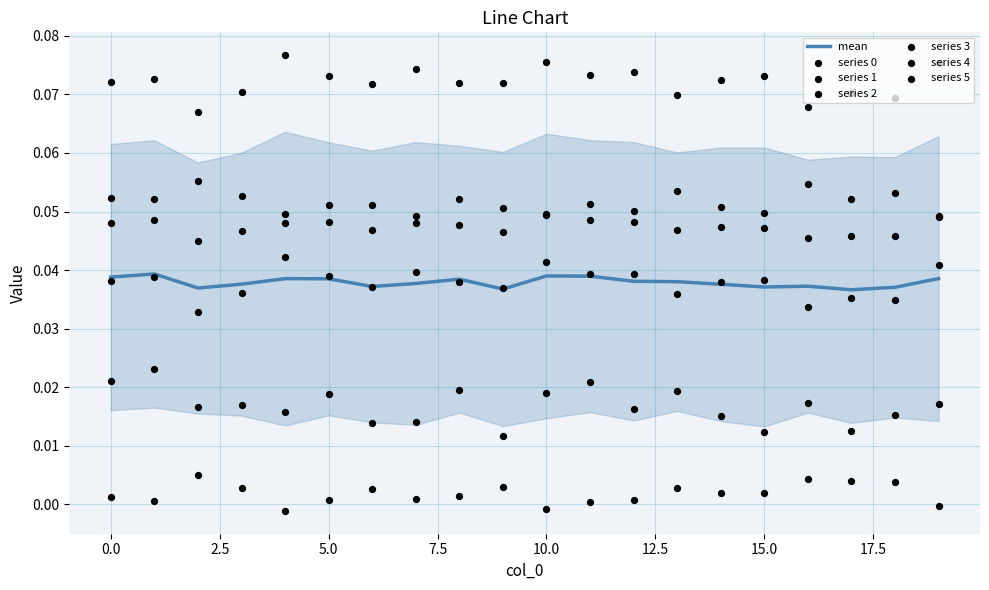

At how many categories does at least one series exceed 0?

20